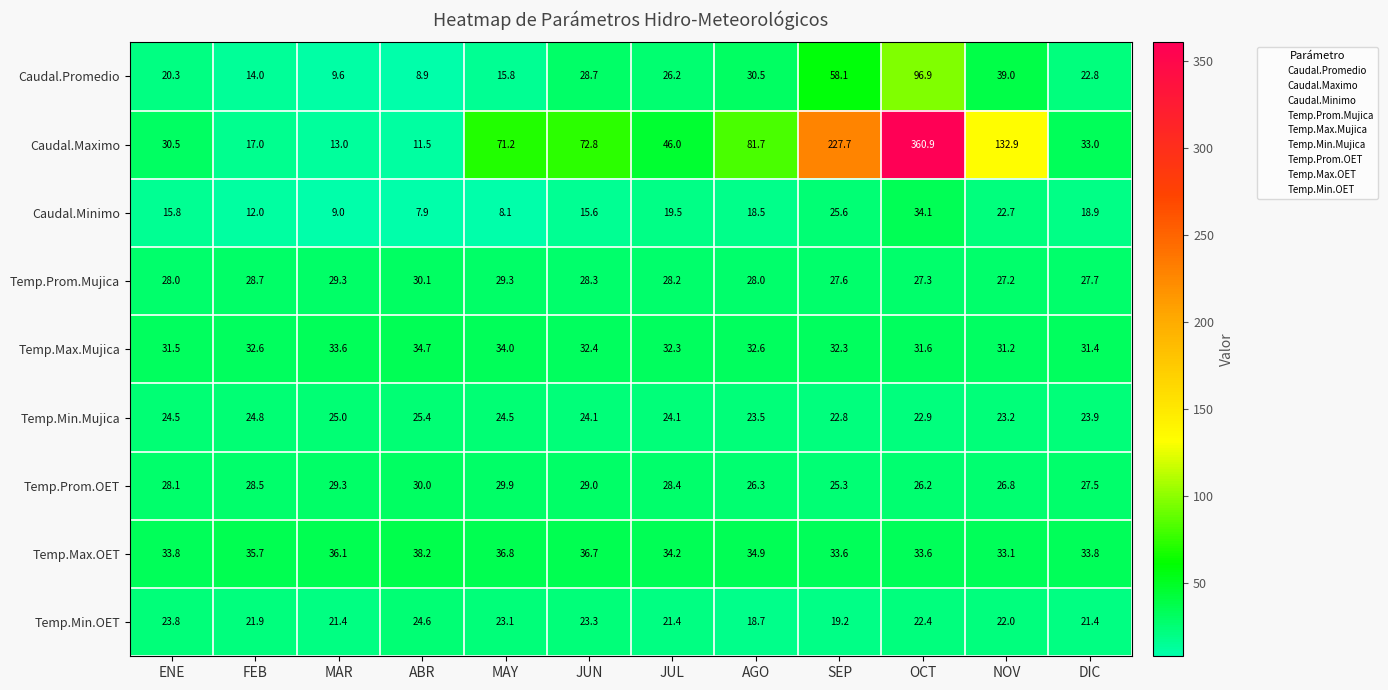

List the series in order of their peak value, highest first.

Caudal.Maximo, Caudal.Promedio, Temp.Max.OET, Temp.Max.Mujica, Caudal.Minimo, Temp.Prom.Mujica, Temp.Prom.OET, Temp.Min.Mujica, Temp.Min.OET